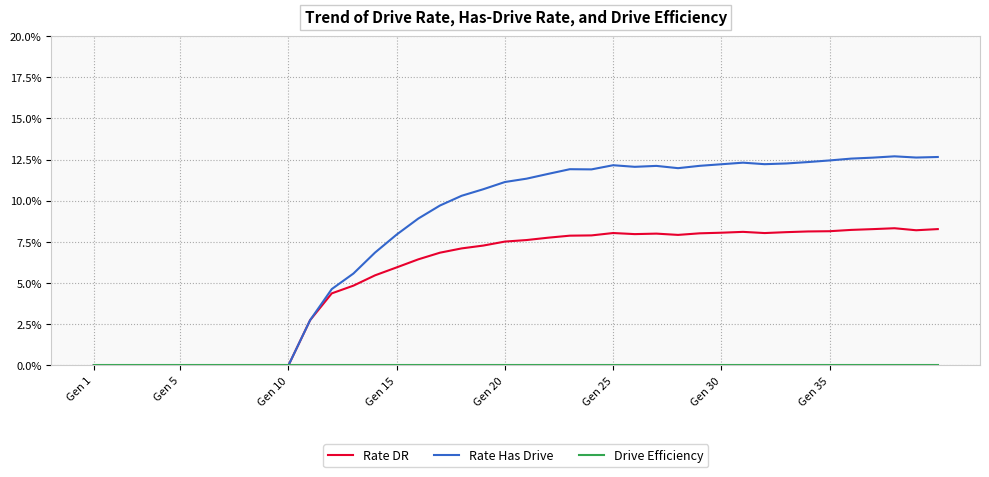

List the series in order of their peak value, highest first.

Rate Has Drive, Rate DR, Drive Efficiency